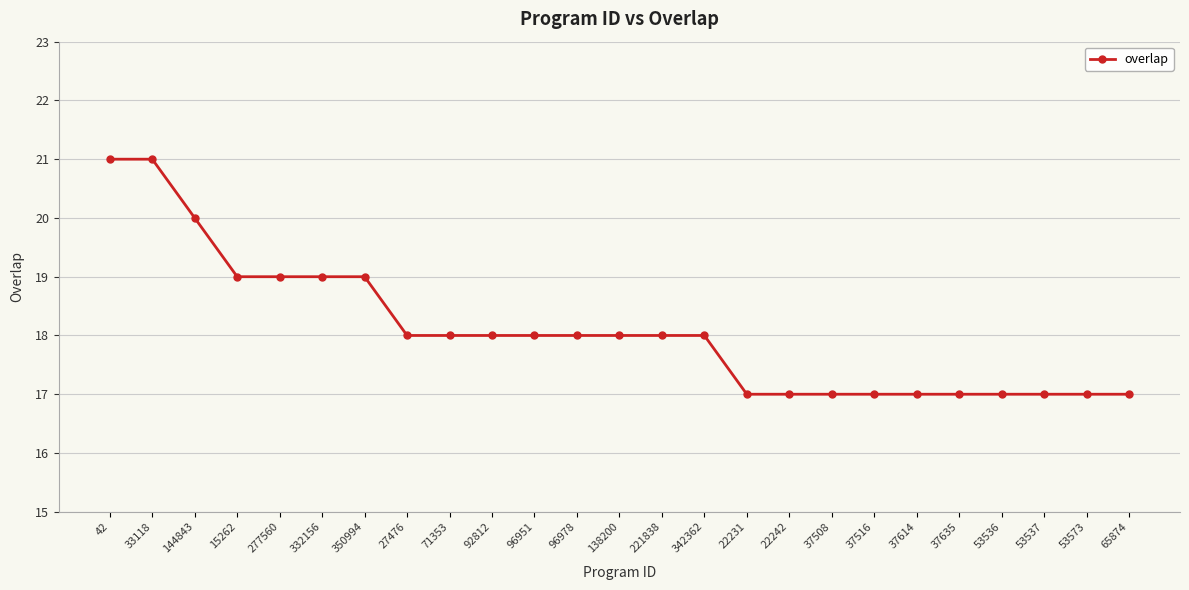

Is it true that the value at 138200 is 27?

False